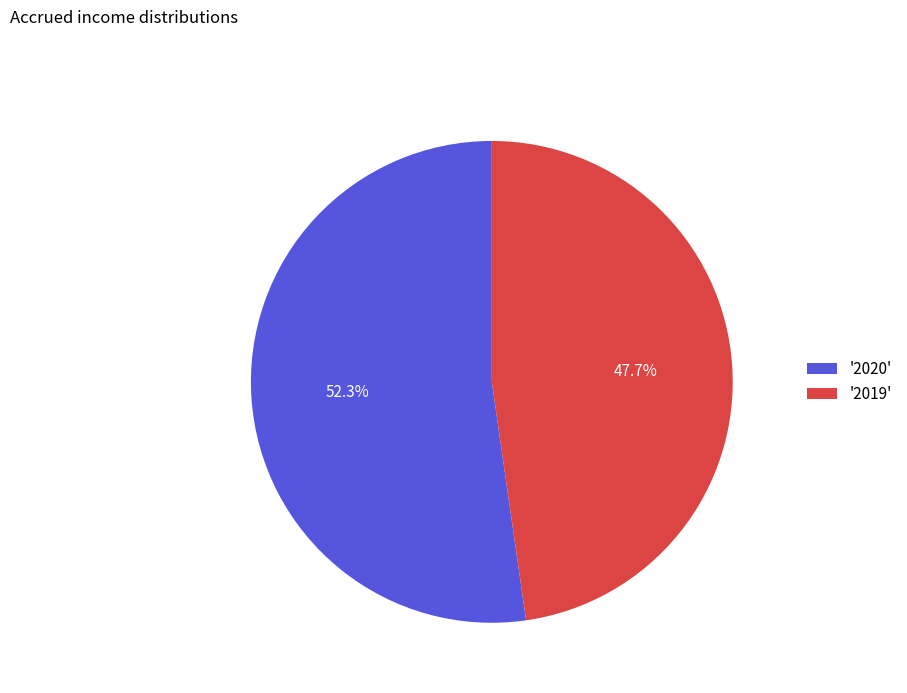

To the nearest percent, what is the difference between the largest and smallest slice percentages?

5%